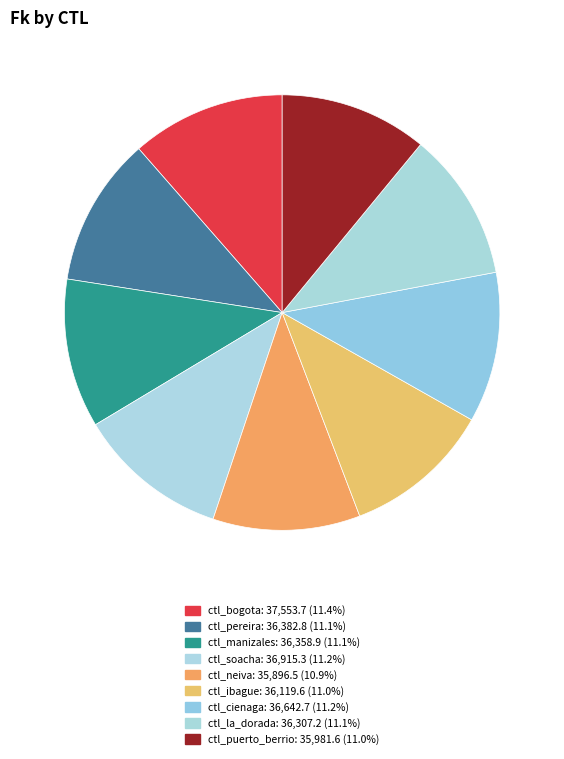

To the nearest percent, what percentage of the pie is ctl_la_dorada?

11%